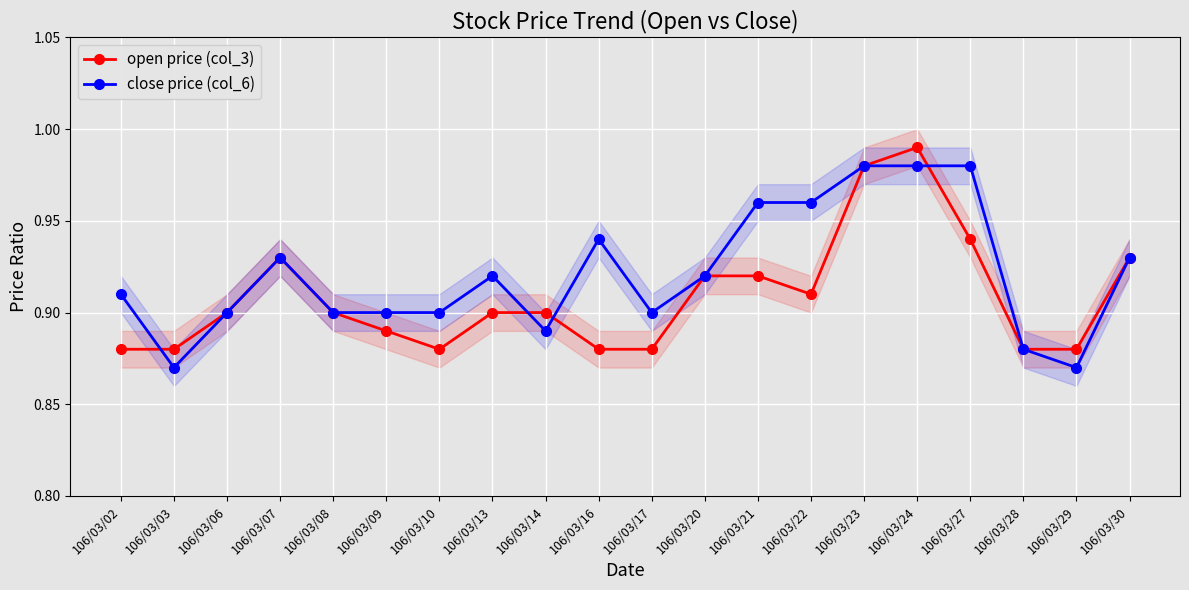

Reading left to right, what are all the values shown in this chart?

open price (col_3): 0.9	0.9	0.9	0.9	0.9	0.9	0.9	0.9	0.9	0.9	0.9	0.9	0.9	0.9	1.0	1.0	0.9	0.9	0.9	0.9
close price (col_6): 0.9	0.9	0.9	0.9	0.9	0.9	0.9	0.9	0.9	0.9	0.9	0.9	1.0	1.0	1.0	1.0	1.0	0.9	0.9	0.9